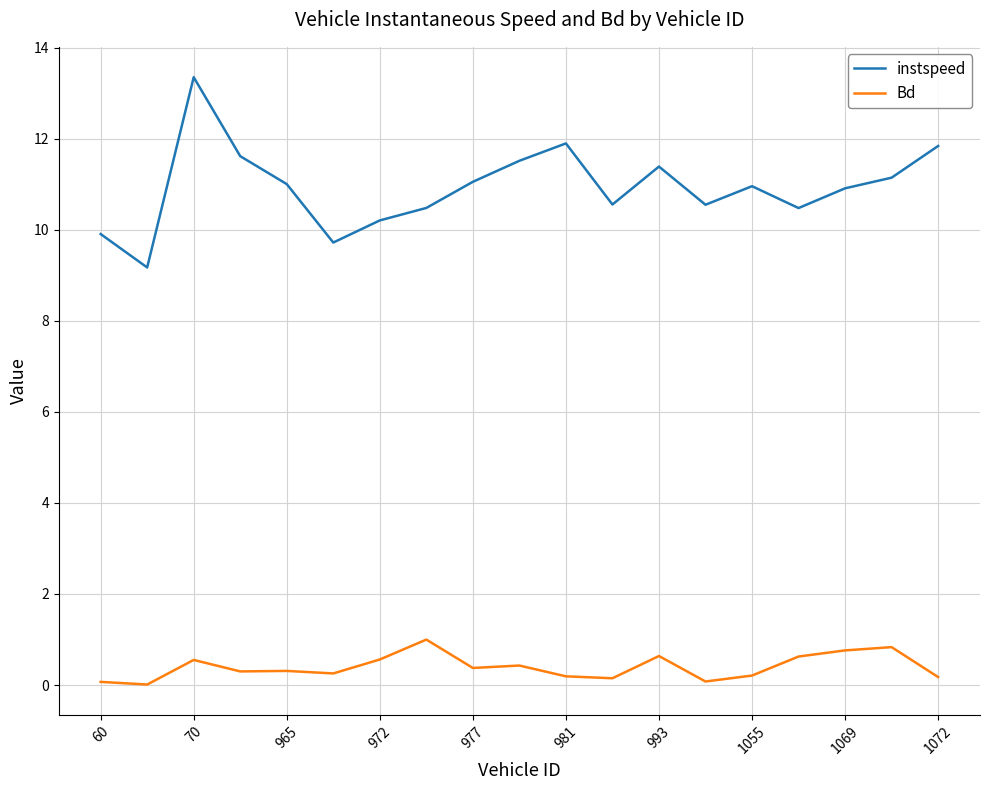

What is the maximum value shown in the chart?

13.4